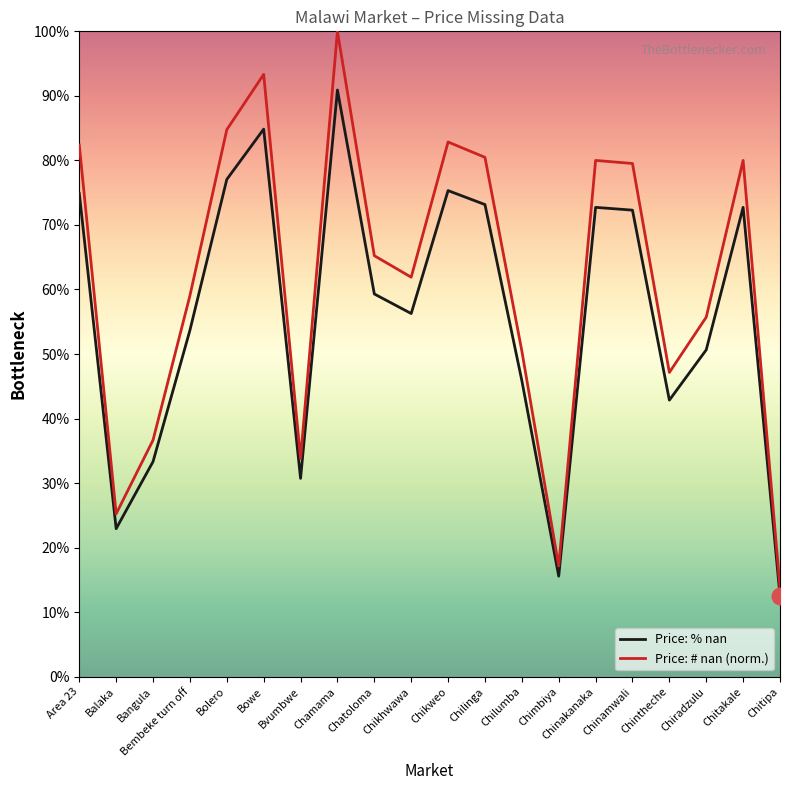

What is the label of the 13th point from the left?

Chilumba